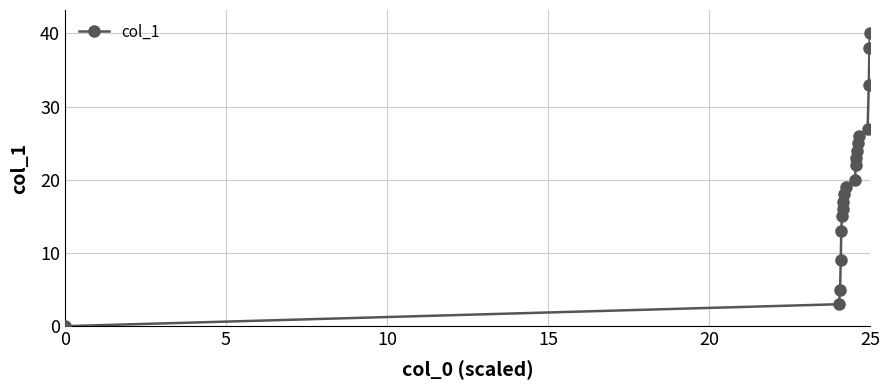

What is the greatest value displayed?

40